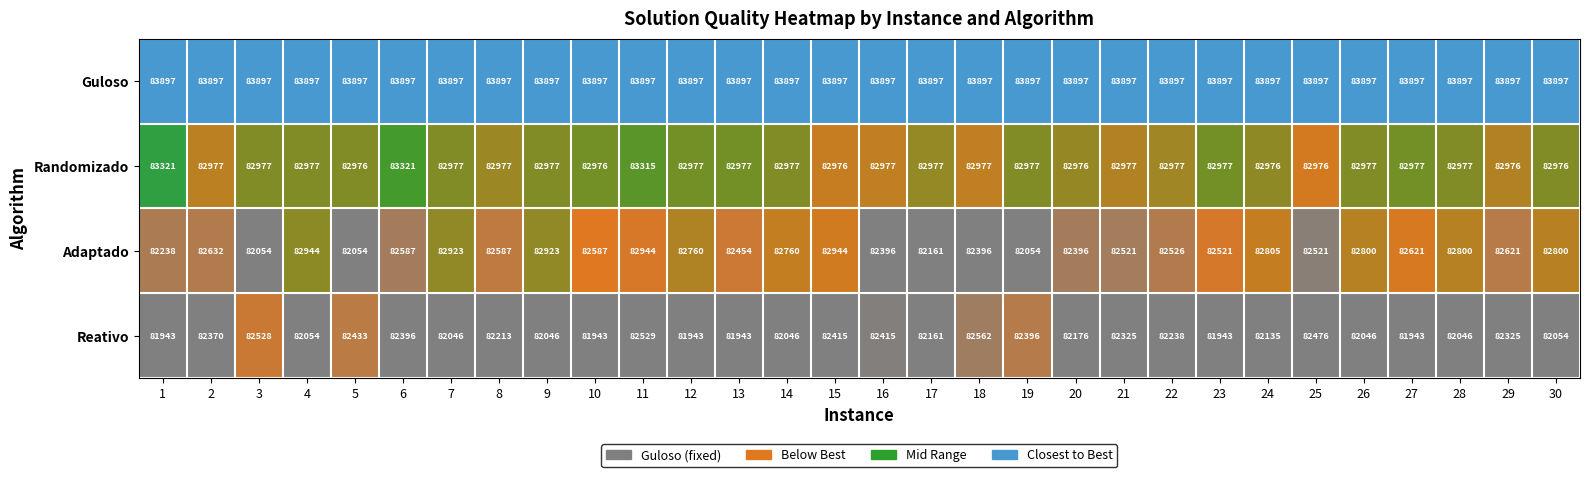

The Adaptado series shows 46332 at 9. True or false?

False